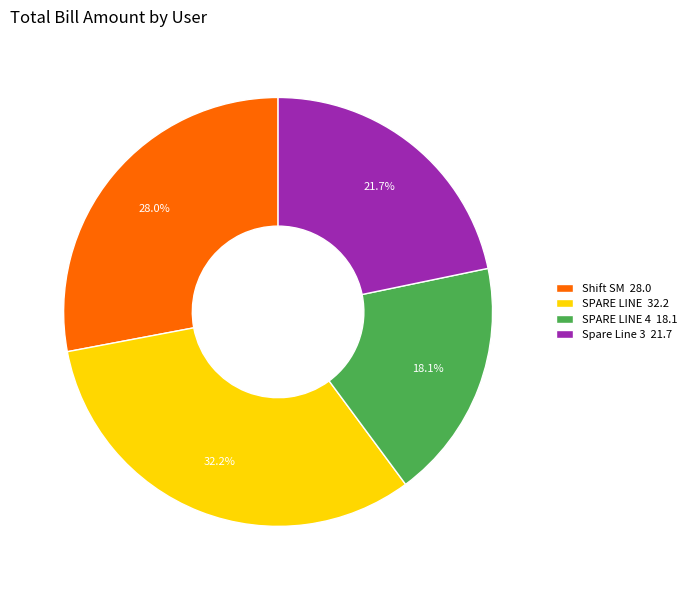

Which has a higher value, SPARE LINE 4 18.1 or Spare Line 3 21.7?

Spare Line 3 21.7